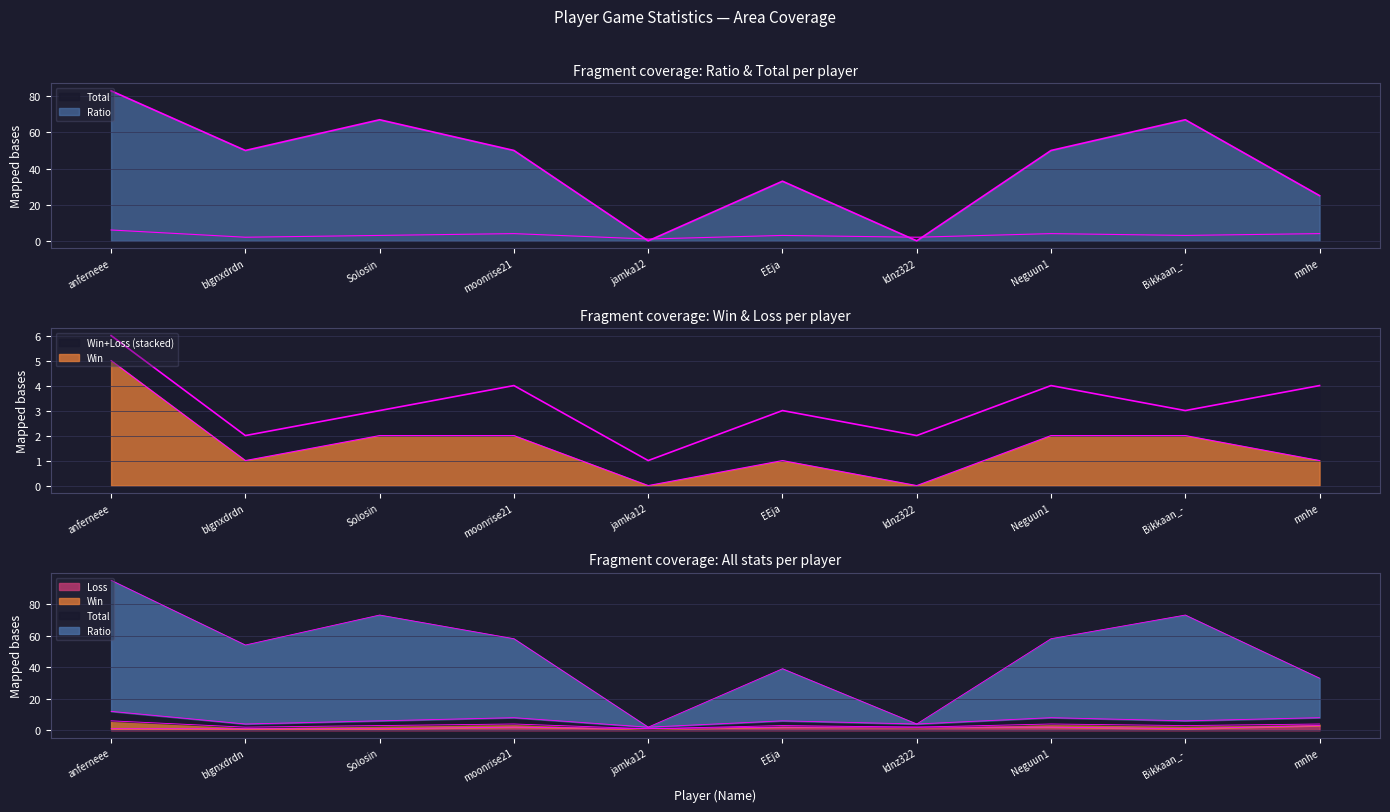

What is the greatest value displayed?

83